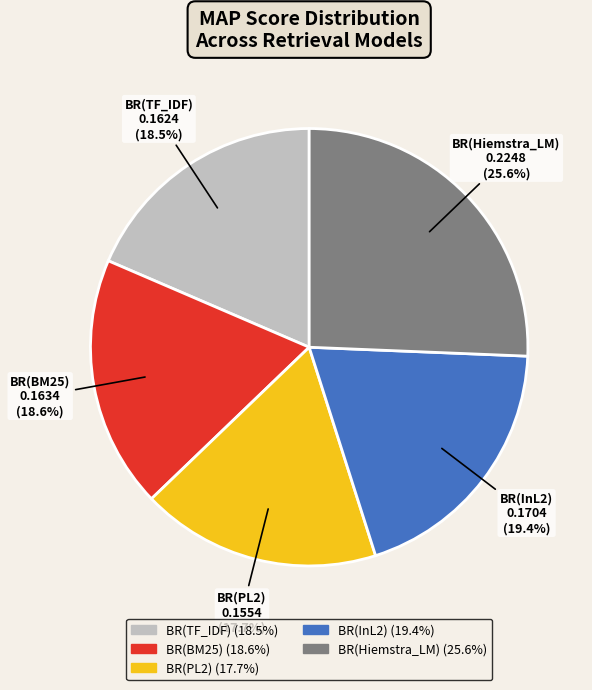

The BR(TF_IDF) slice represents 12% of the pie. True or false?

False